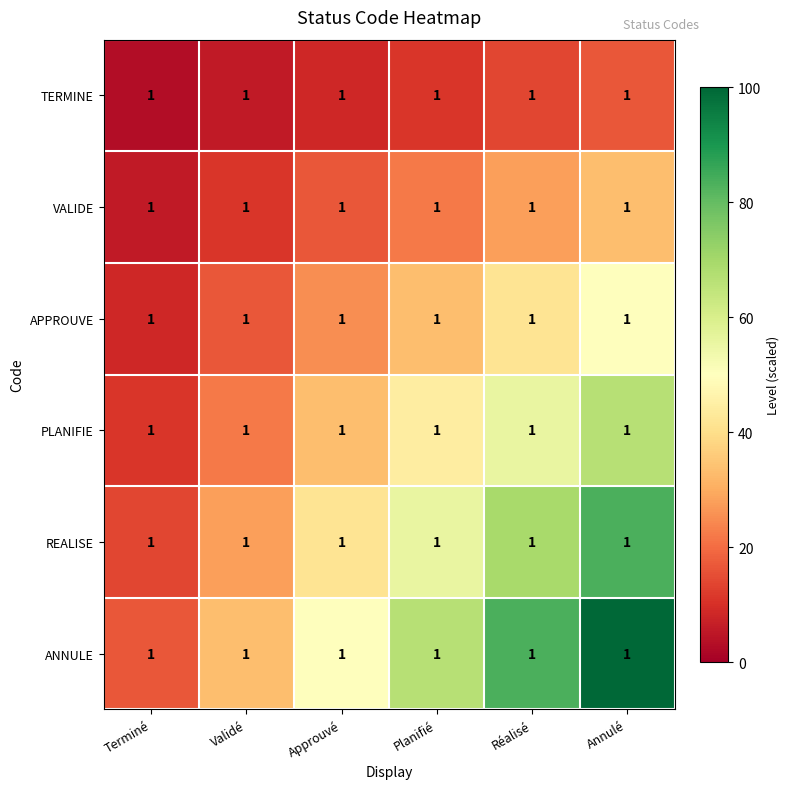

Is it true that ANNULE equals 33.3 at Validé?

True